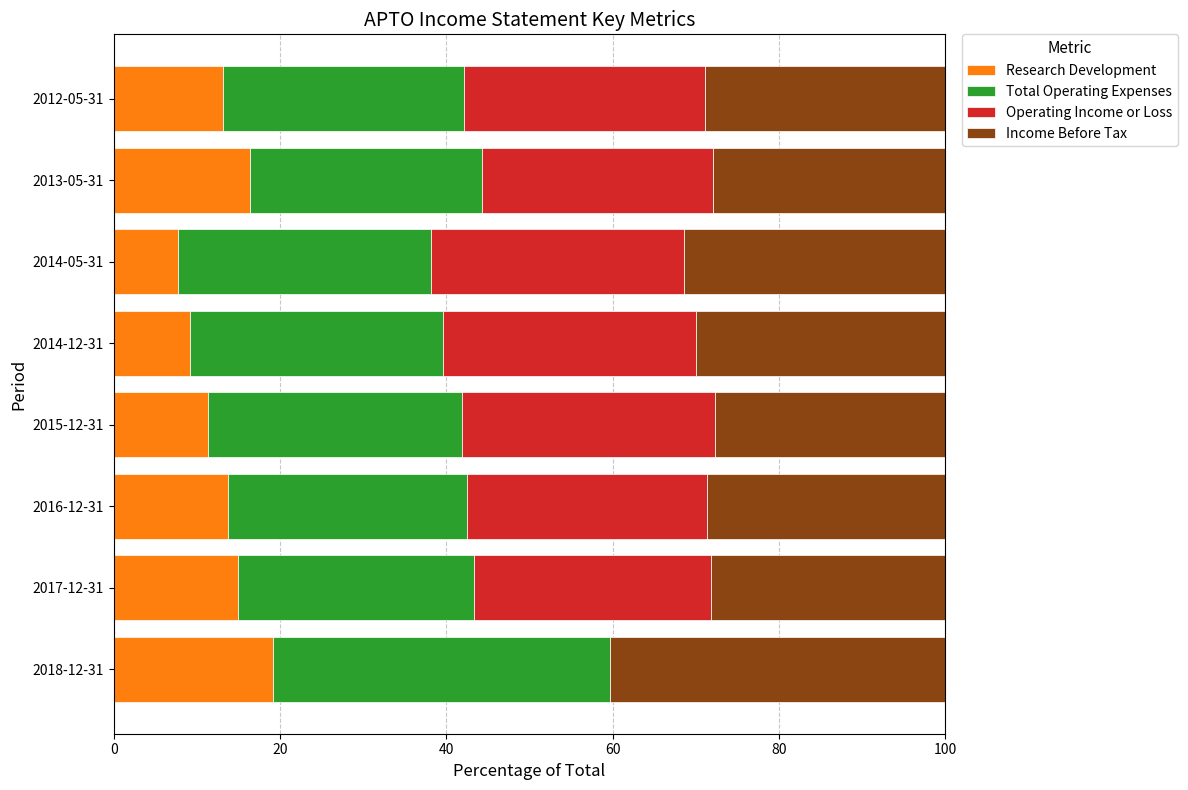

Count the number of data series in this chart.

4